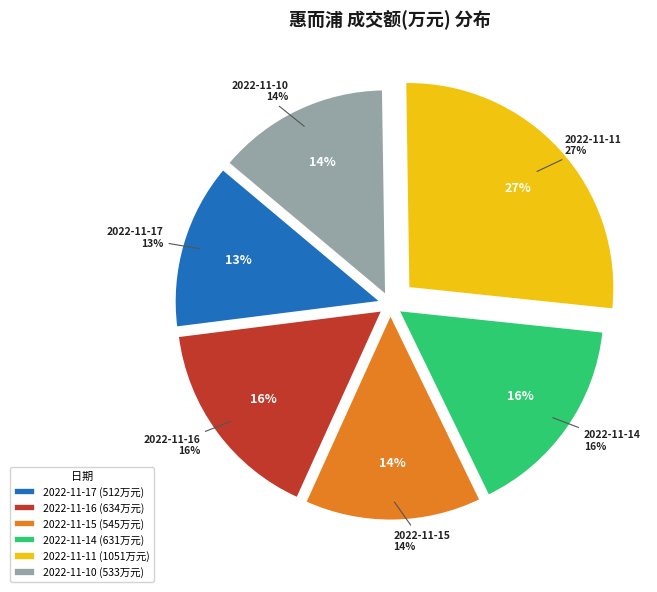

Which has a higher value, 2022-11-15 or 2022-11-16?

2022-11-16